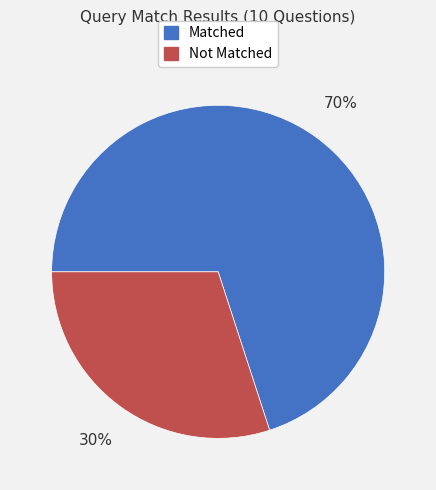

To the nearest percent, what is the average slice percentage?

50%